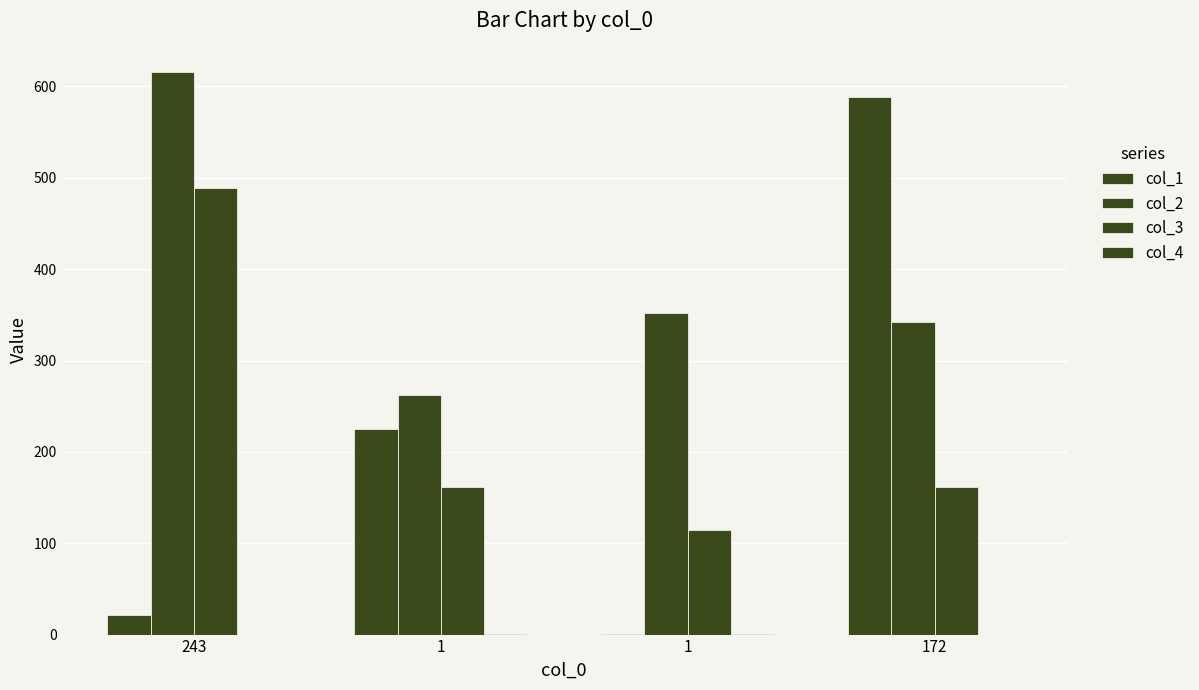

Which series has the largest total across all categories?

col_2